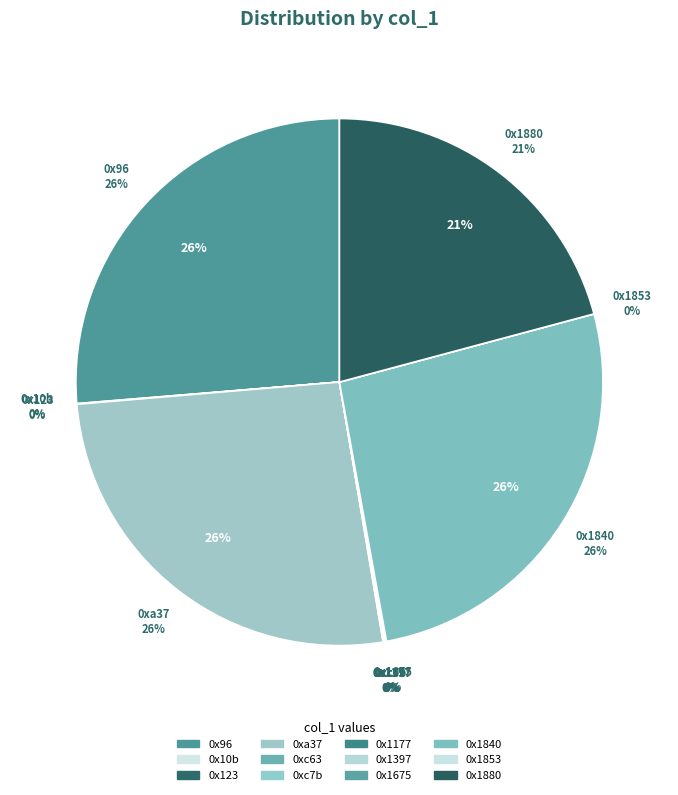

True or false: 0x96 accounts for 26% of the total.

True